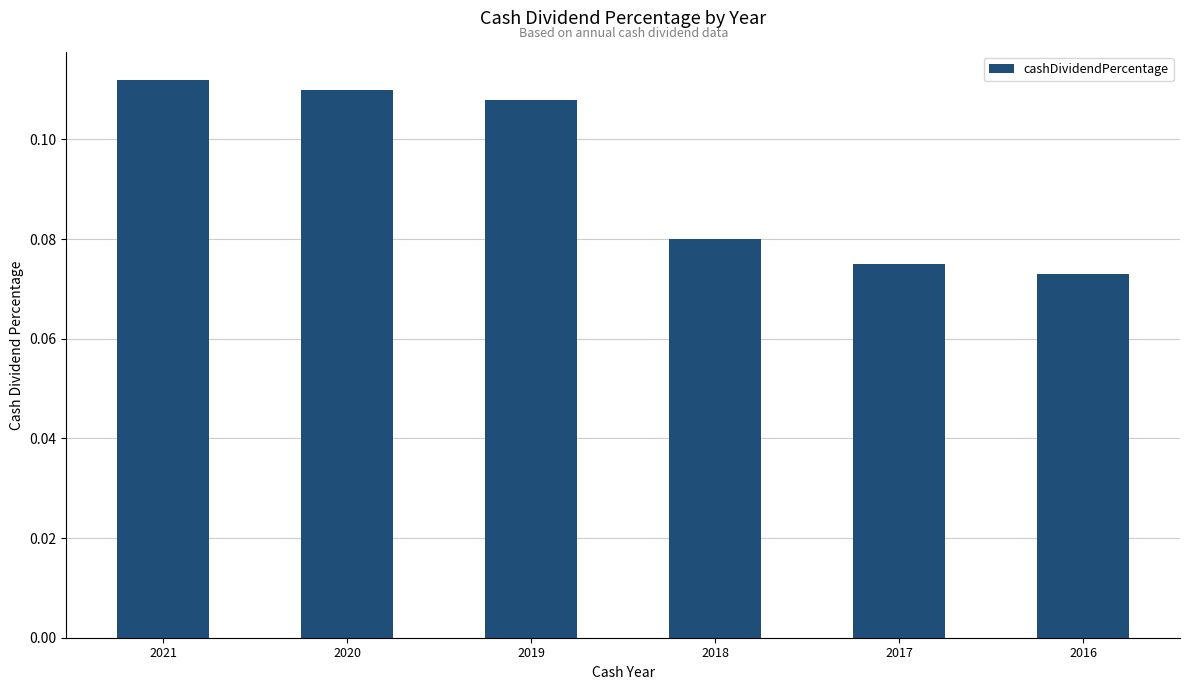

The value at 2019 is 0.2. True or false?

False